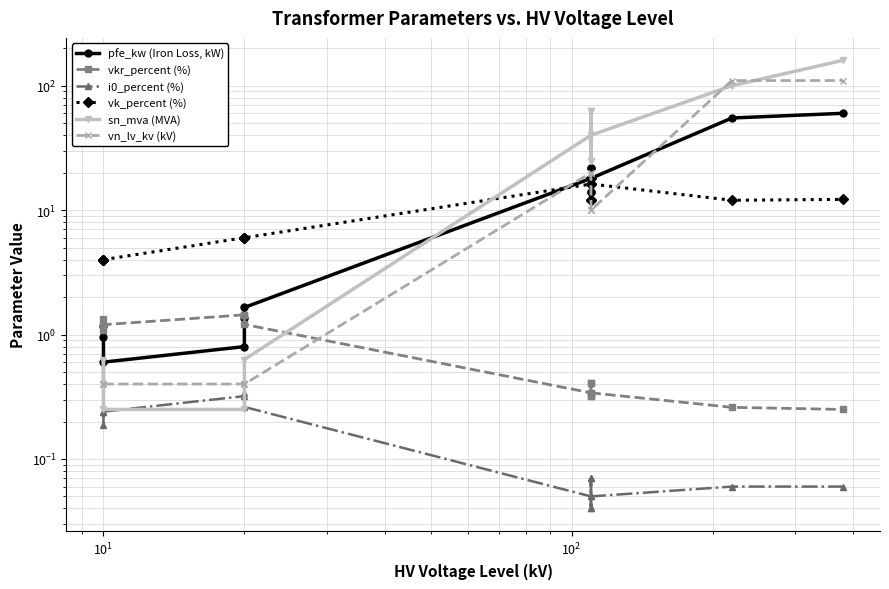

In pfe_kw (Iron Loss, kW), how many points are lower than both neighbors (excluding endpoints)?

3